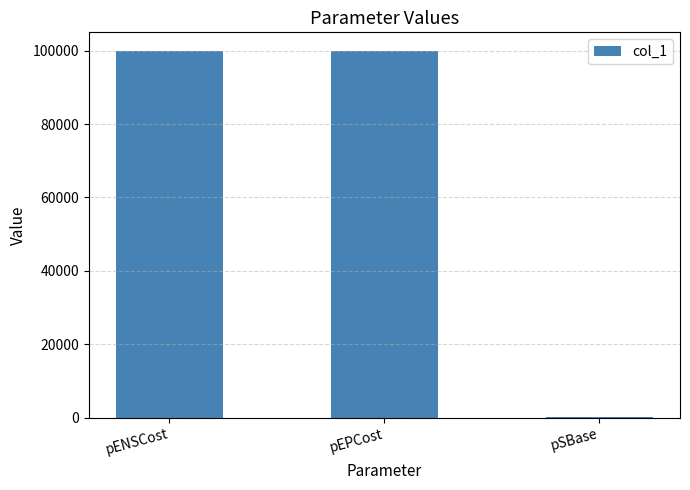

Reading left to right, list all the values displayed in this chart.

100000	100000	100